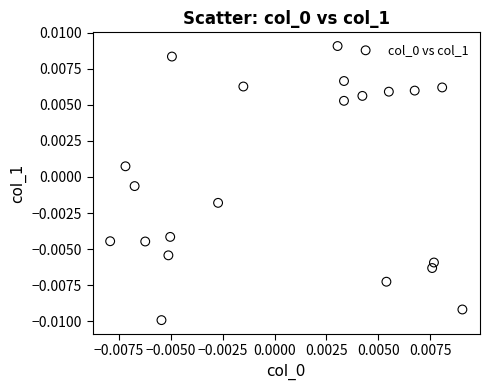

How many points are shown in the scatter plot?

21